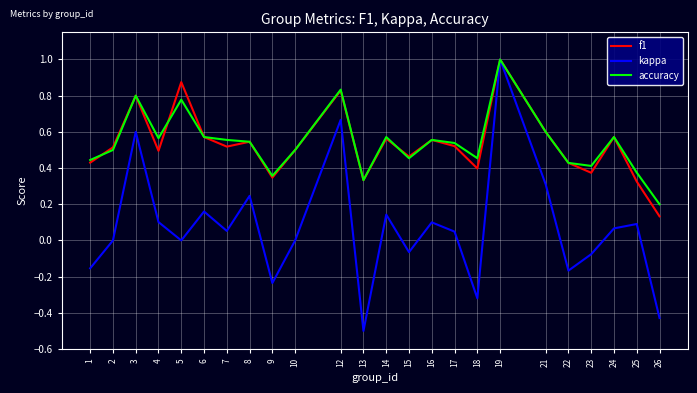

What is the sum of all accuracy values?

12.9